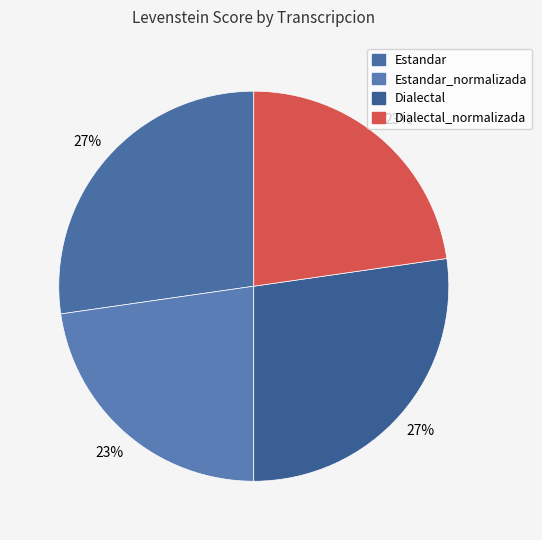

Count the number of slices in the pie.

4